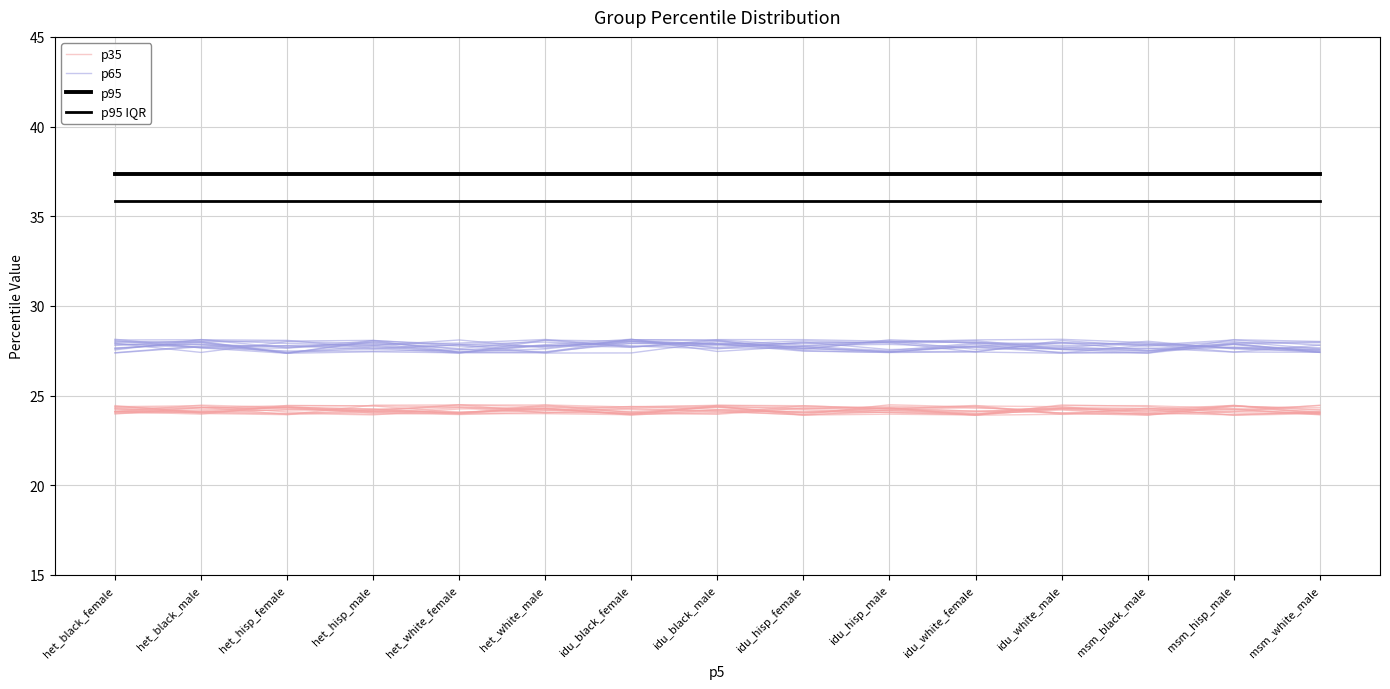

Read the p95 value at msm_black_male.

37.4